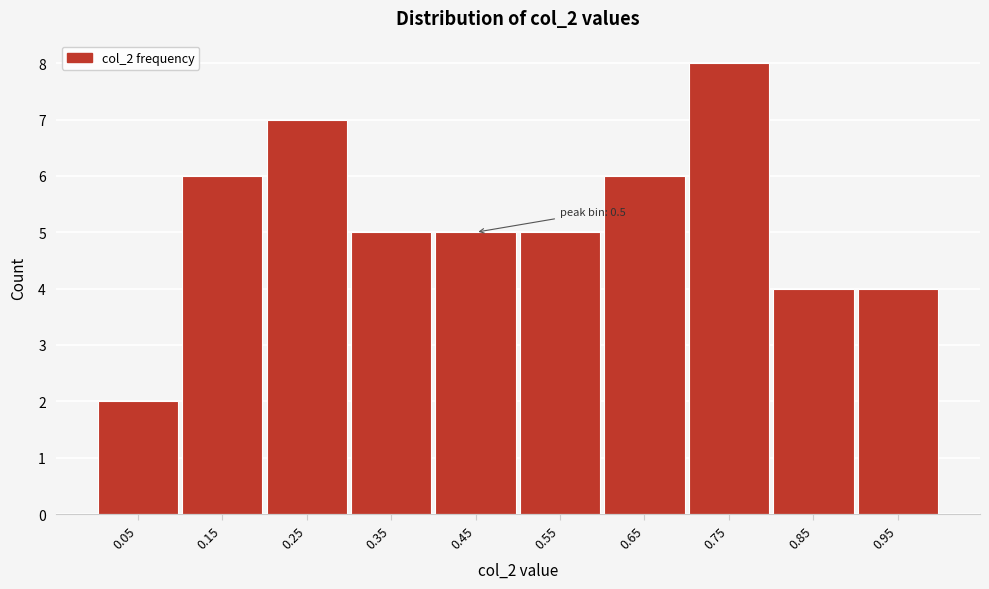

Reading left to right, extract all data points from this chart.

2	6	7	5	5	5	6	8	4	4